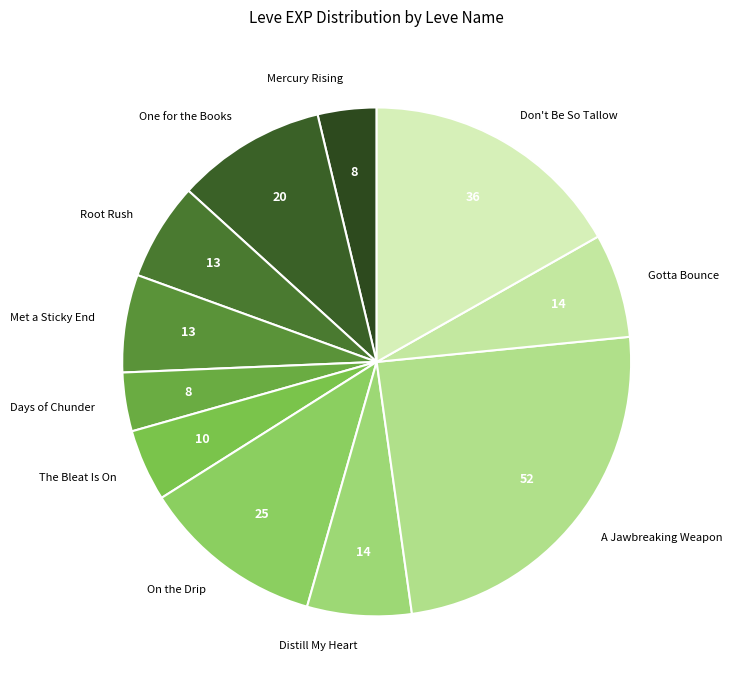

Which category has the biggest portion of the pie?

A Jawbreaking Weapon